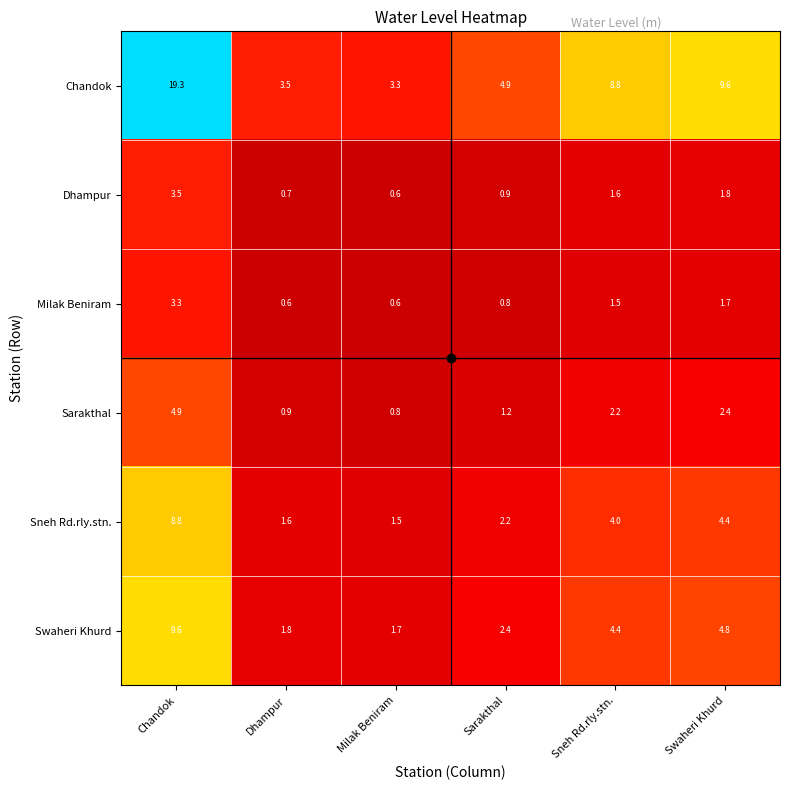

What is the approximate value of Dhampur at Chandok?

3.5